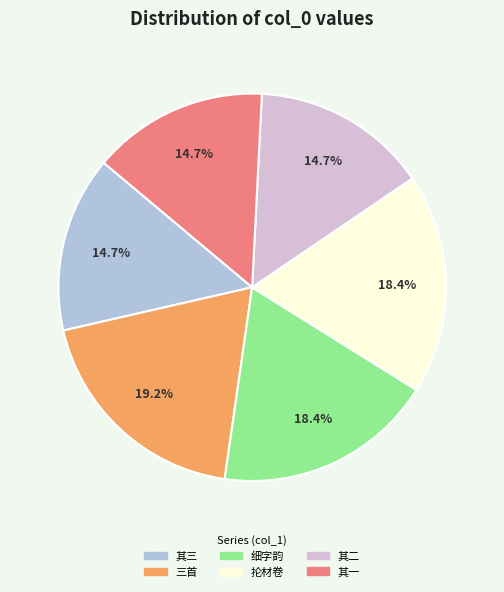

Does any single category account for the majority?

No